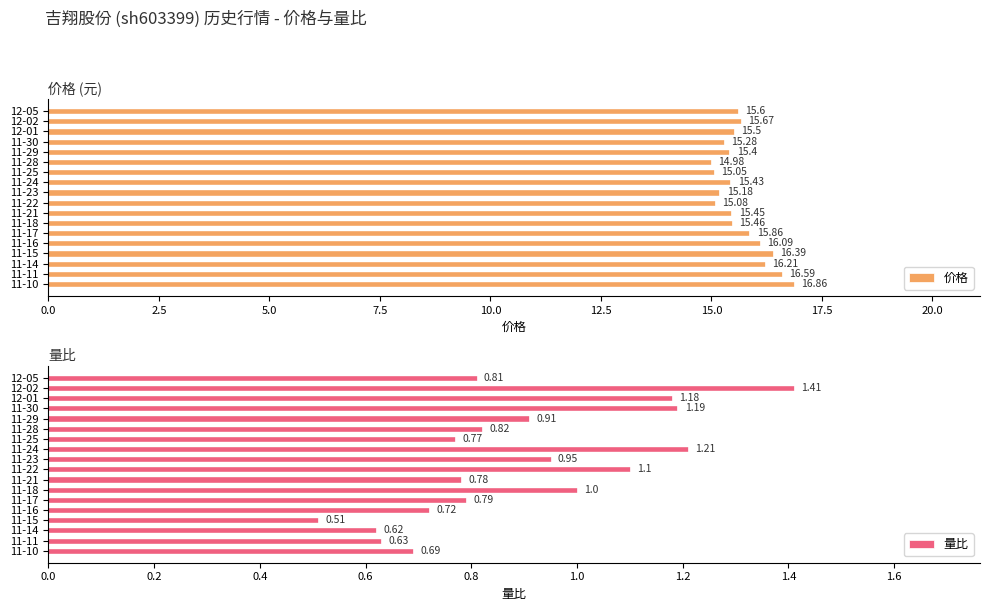

How many bars are there in total?

36